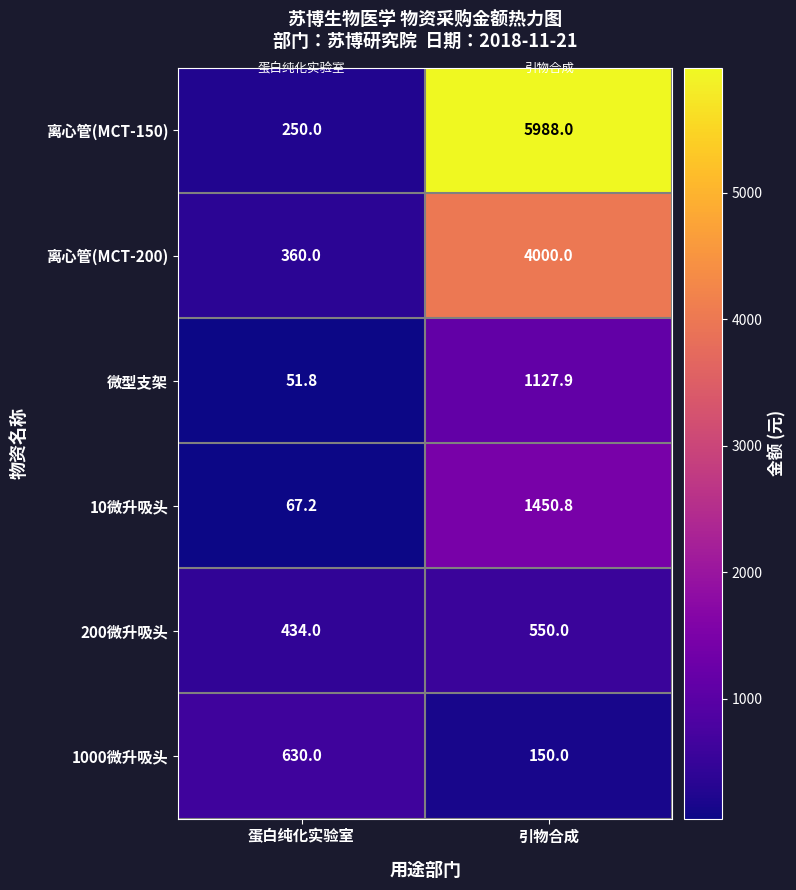

Between 蛋白纯化实验室 and 引物合成, which series saw the biggest shift?

离心管(MCT-150)